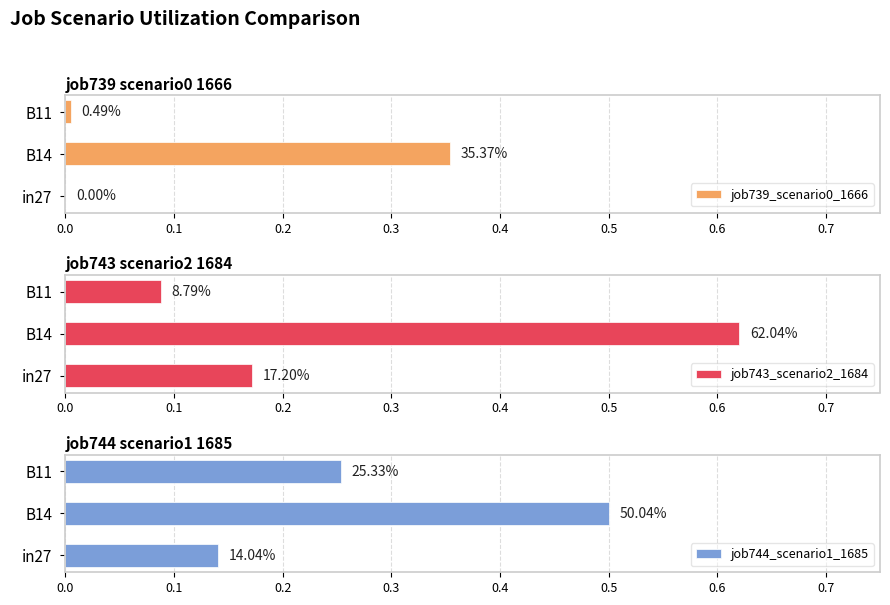

What is the value of the job744_scenario1_1685 bar at the 3rd from the left?

0.3